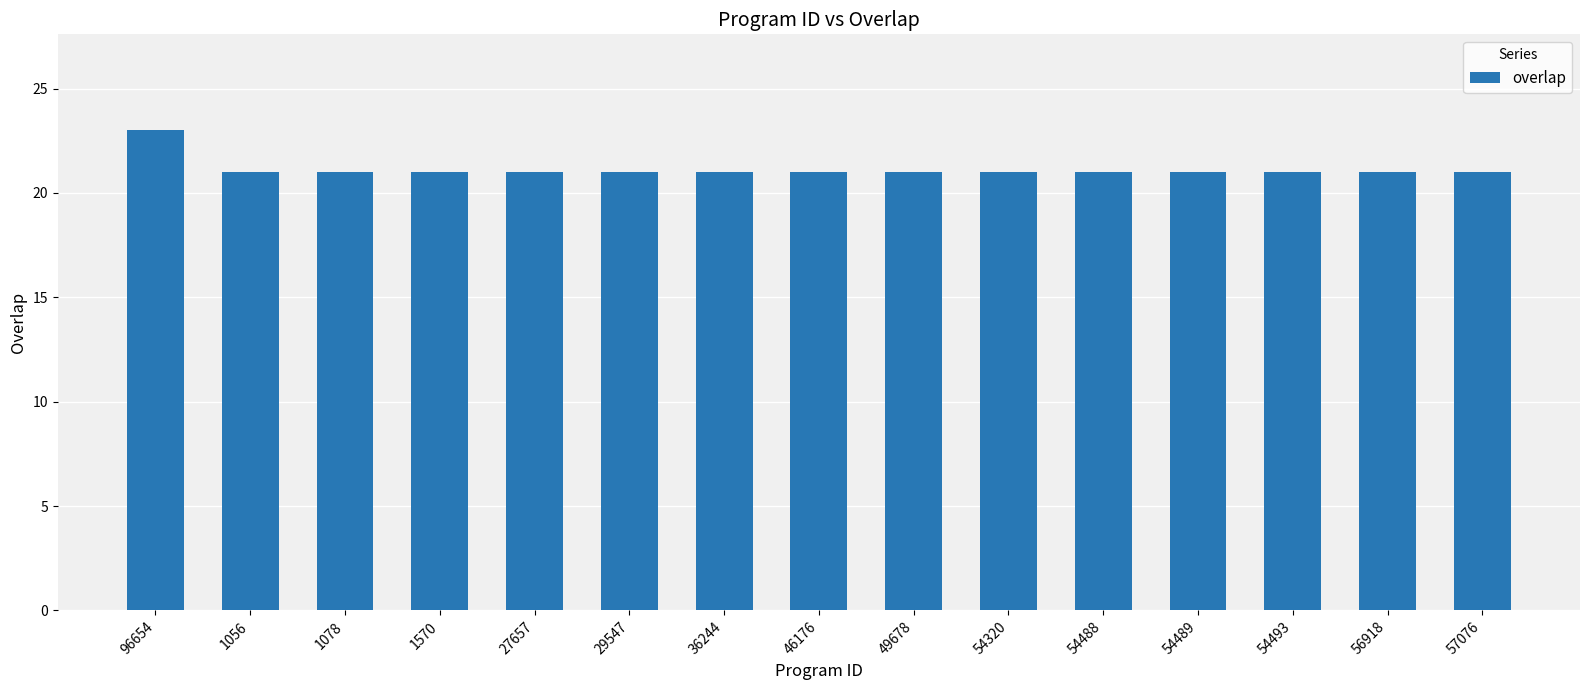

How many bars are there in total?

15